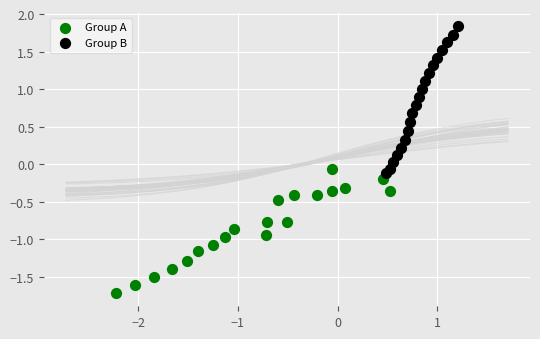

Which series has the largest Y range (max minus min)?

Group B